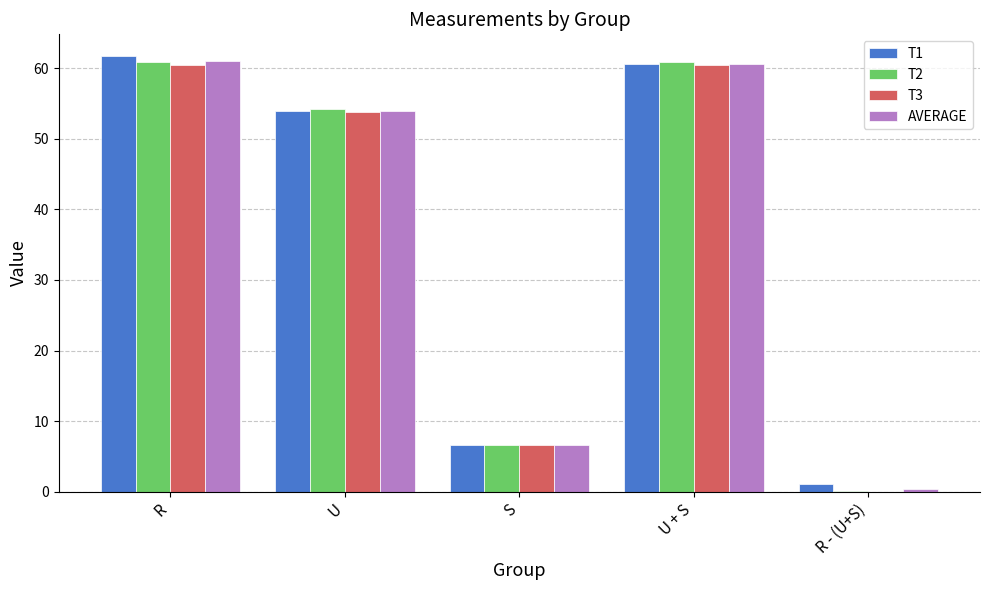

Read the T2 value at S.

6.7